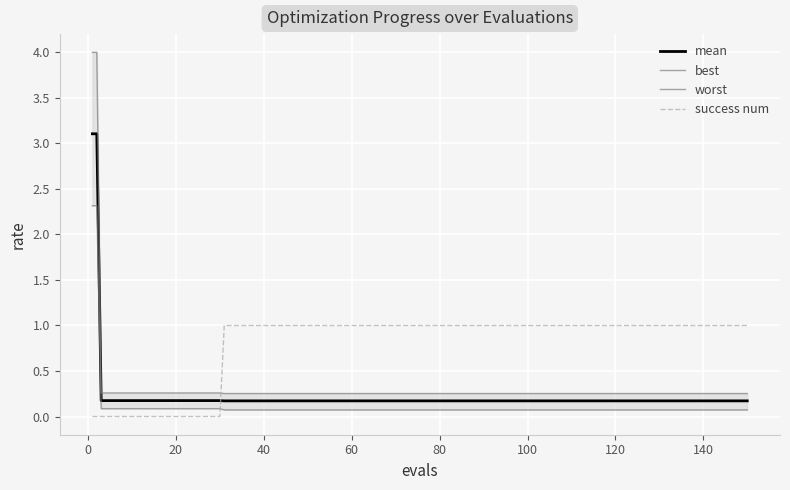

Which series has the largest total across all categories?

success num